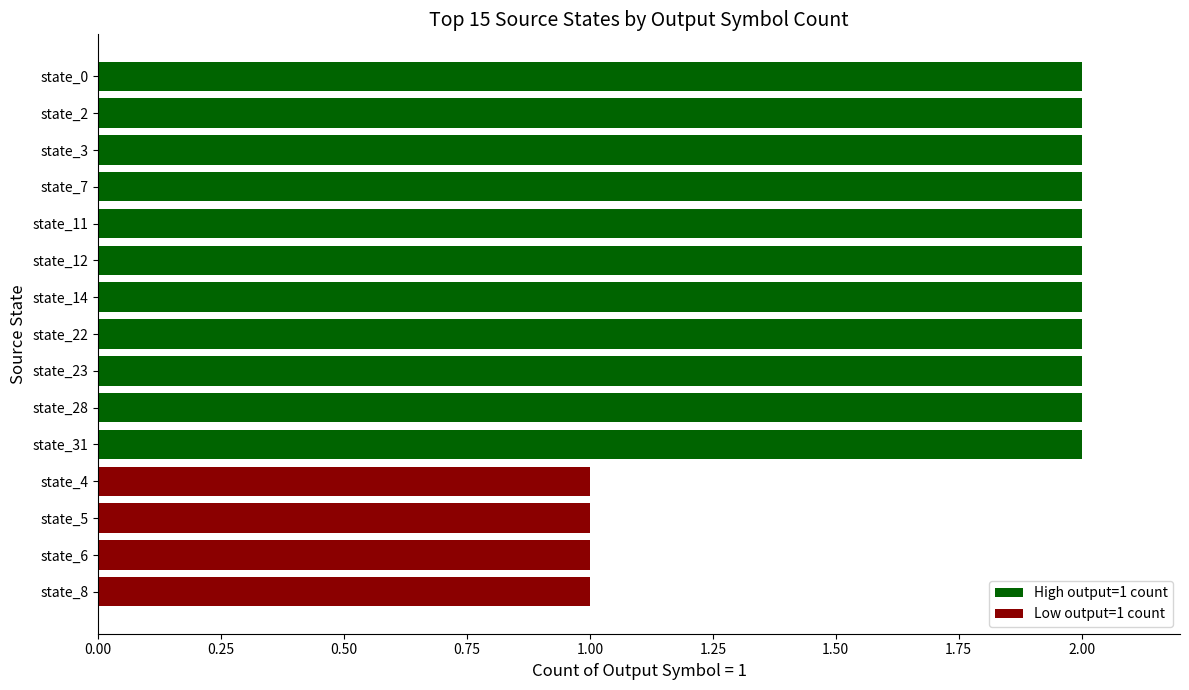

What is the change in value from state_8 to state_7?

+1